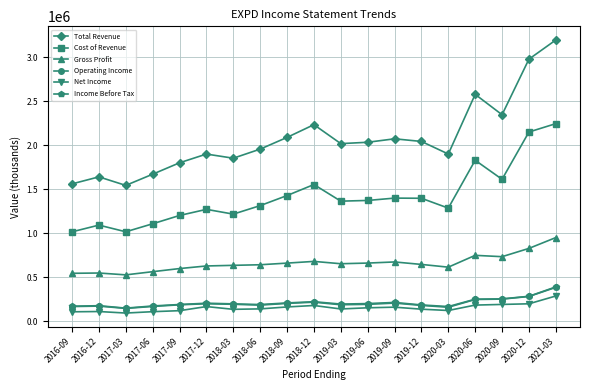

What is the minimum value for Operating Income?

146100